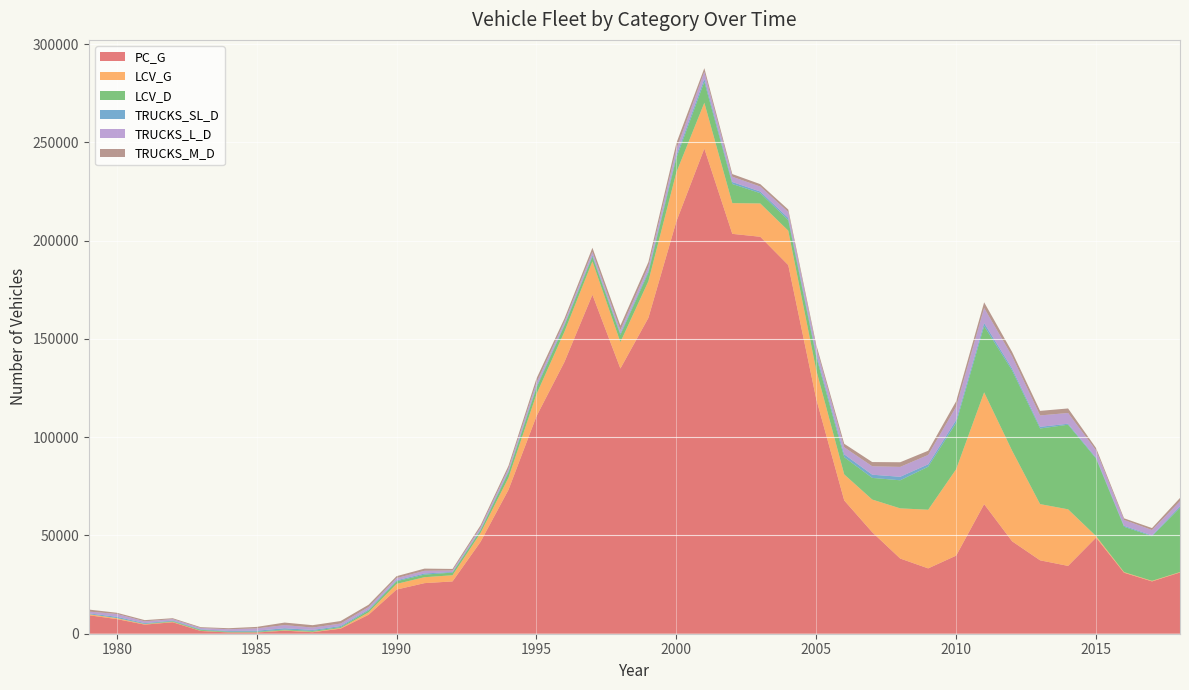

Reading left to right, extract all data points from this chart.

PC_G: 9407.1	7448.9	4634.1	5838.7	1398.2	636.9	611.2	1550.2	767.0	2565.8	9660.1	22473.3	25746.9	26613.3	46717.0	73225.6	110657.6	138276.7	172500.5	134948.8	160714.7	209779.6	246880.3	203476.2	201991.1	187575.8	119401.5	67810.4	51649.7	38263.9	33248.5	39743.9	65934.6	47022.9	37349.5	34511.6	48907.1	31046.7	26616.6	31183.4
LCV_G: 517.8	446.3	219.1	204.7	98.9	64.3	77.1	172.7	183.0	335.4	1212.1	2876.0	3020.0	3139.3	4480.1	6153.7	11194.9	15387.8	16949.1	13421.8	18649.7	24973.4	23295.4	15636.6	16951.6	17501.0	14724.7	13259.3	16628.9	25529.2	29838.9	43970.4	56887.3	46111.7	28605.9	28793.7	769.6	311.9	285.4	192.7
LCV_D: 24.3	105.5	153.5	321.2	472.7	308.8	354.6	379.4	474.7	476.2	944.2	1357.0	1314.7	1347.2	1342.2	2713.1	3281.6	3169.6	2469.9	3697.3	4370.8	7301.8	10668.4	9726.5	5234.0	5363.7	6793.5	8764.3	11023.2	14281.2	21893.9	23585.7	33724.7	40805.4	38469.7	43044.6	39474.8	23073.9	22704.0	32764.0
TRUCKS_SL_D: 395.1	618.5	389.0	320.9	286.2	381.7	497.9	689.3	513.9	537.5	522.8	478.4	581.7	329.4	447.3	589.2	786.4	580.7	717.5	741.8	935.5	1367.8	1534.3	1007.6	836.5	1126.2	1322.1	1449.8	1616.7	1783.0	1233.7	1442.7	1560.6	1055.1	864.8	498.5	491.1	501.3	428.5	696.0
TRUCKS_L_D: 921.8	1443.1	907.8	748.8	667.7	890.7	1161.7	1608.5	1199.0	1254.1	1219.9	1116.3	1357.2	768.5	1043.7	1374.8	1835.0	1355.0	1674.2	1730.8	2182.7	3191.4	3580.1	2680.1	2540.0	2993.1	3373.0	3595.1	4293.6	5039.8	4763.7	6775.9	7662.4	6178.3	5788.8	5488.6	3680.9	2967.2	2738.5	2609.0
TRUCKS_M_D: 1031.5	617.8	615.0	459.8	407.9	523.5	766.3	1274.2	1210.3	1279.1	1184.2	982.5	1113.1	771.3	1089.7	1419.0	2081.7	1606.5	2077.1	2253.2	2253.7	3005.8	1824.5	1366.7	1208.3	1284.5	1435.2	1774.0	2139.9	2360.2	2124.5	2797.2	2869.3	2213.7	2314.8	2289.2	1169.2	835.9	988.5	1647.0